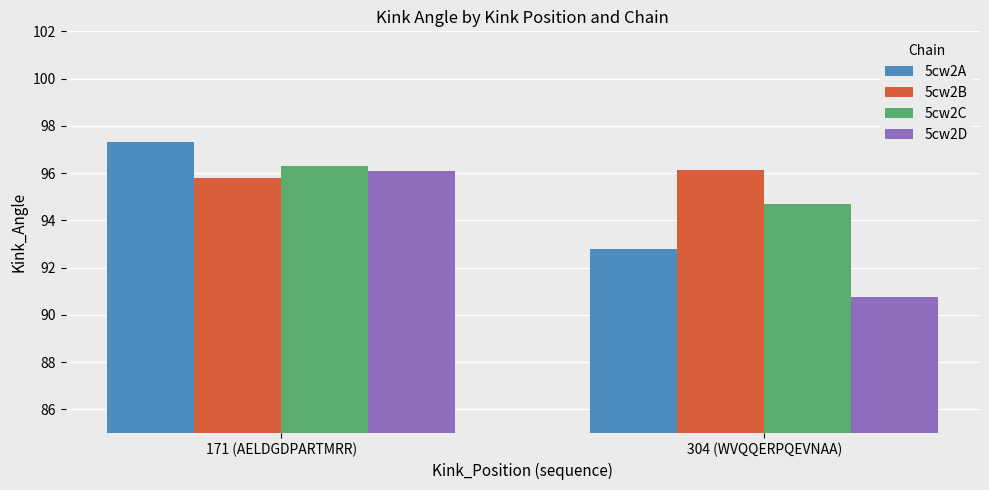

What is the difference between the maximum and minimum values in the 5cw2D series?

5.3